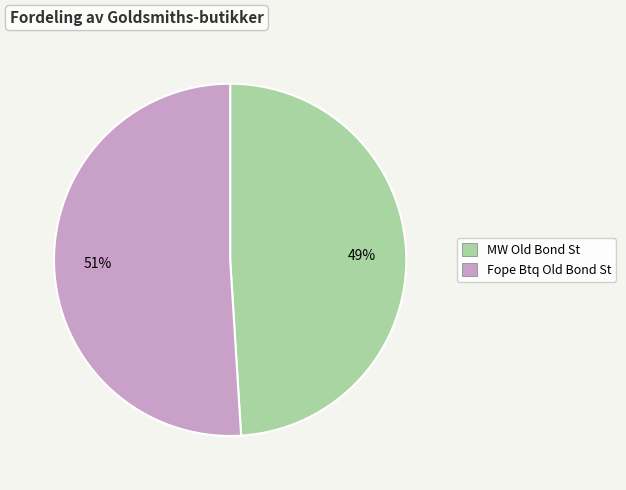

What percentage is the Fope Btq Old Bond St slice, to the nearest percent?

51%